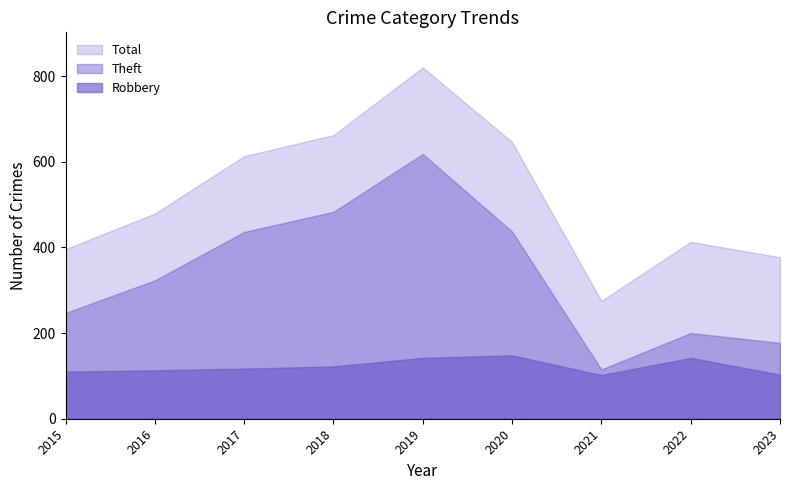

The Robbery series shows 142 at 2019. True or false?

True